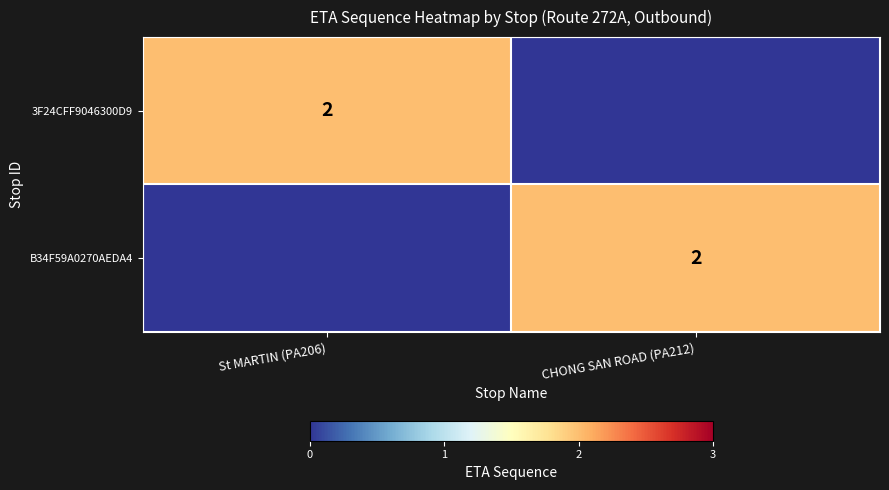

True or false: 3F24CFF9046300D9 has a value of 3 at St MARTIN (PA206).

False